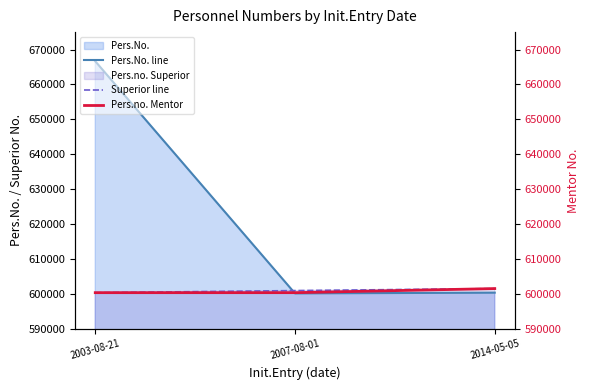

Reading left to right, list all the values displayed in this chart.

Pers.No. line: 666655	600125	600334
Superior line: 600334	600928	601505
Pers.no. Mentor: 600334	600334	601505